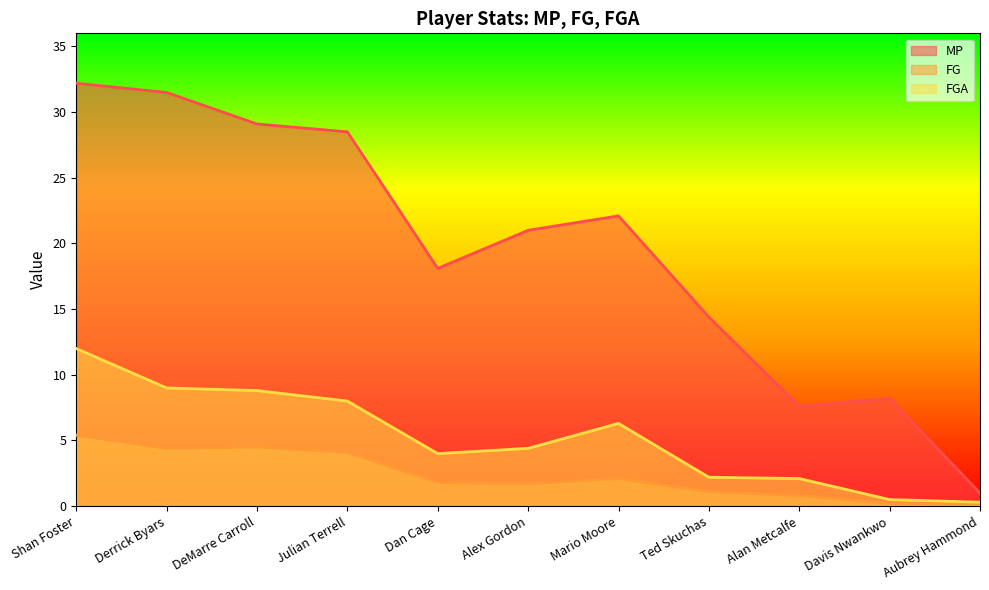

Reading left to right, what are all the values shown in this chart?

MP: 32.2	31.5	29.1	28.5	18.1	21.0	22.1	14.4	7.6	8.2	1.0
FG: 5.4	4.4	4.5	4.1	1.8	1.7	2.1	1.1	0.8	0.2	0.1
FGA: 12.0	9.0	8.8	8.0	4.0	4.4	6.3	2.2	2.1	0.5	0.3